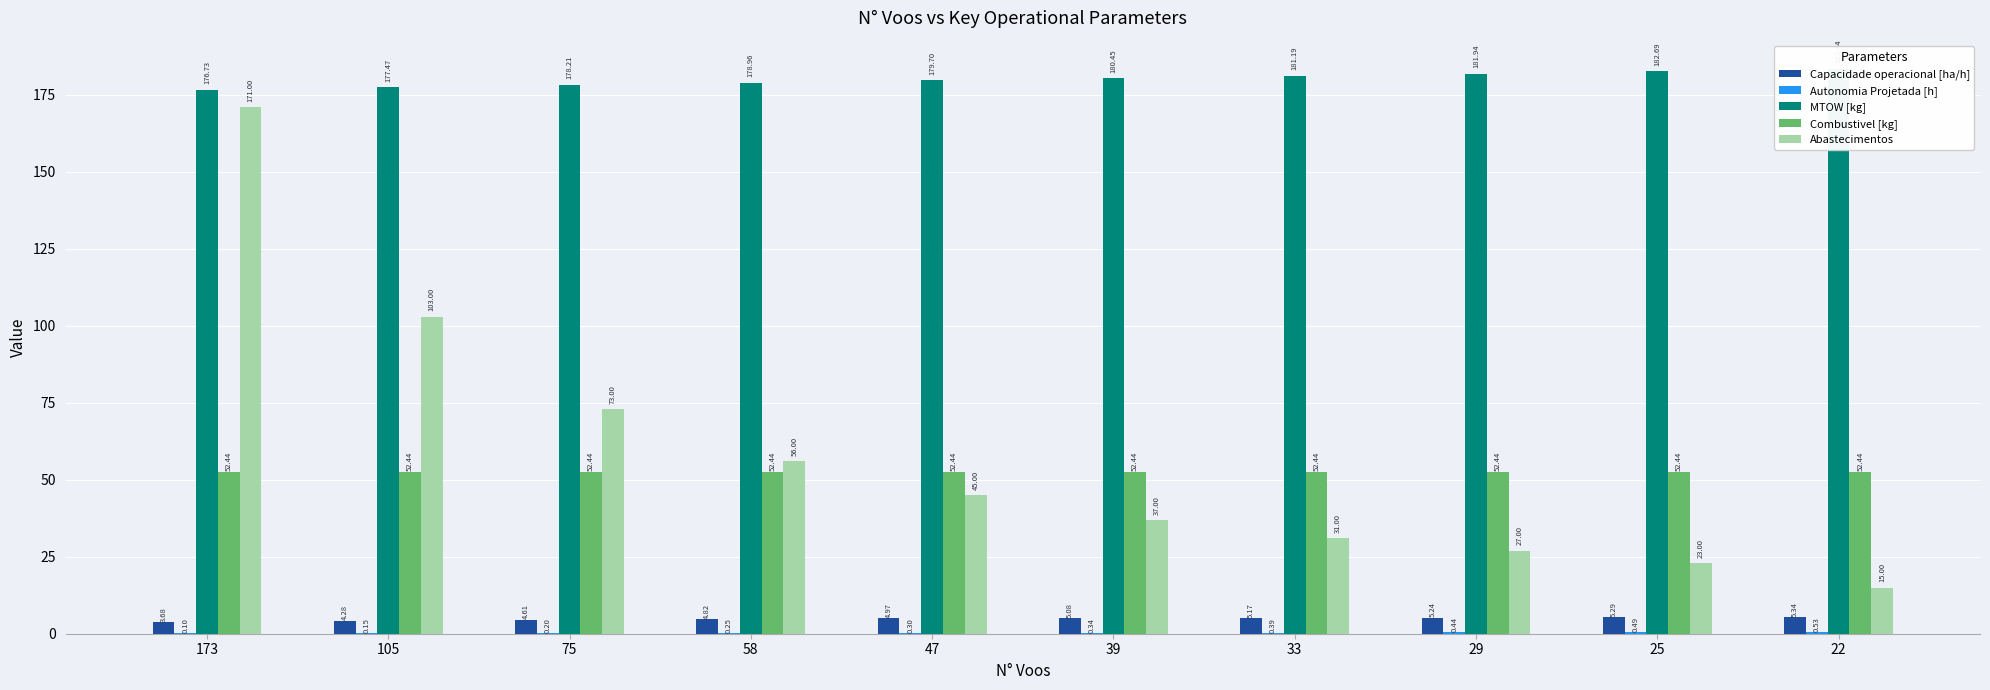

What value does the Capacidade operacional [ha/h] series have at 105?

4.3